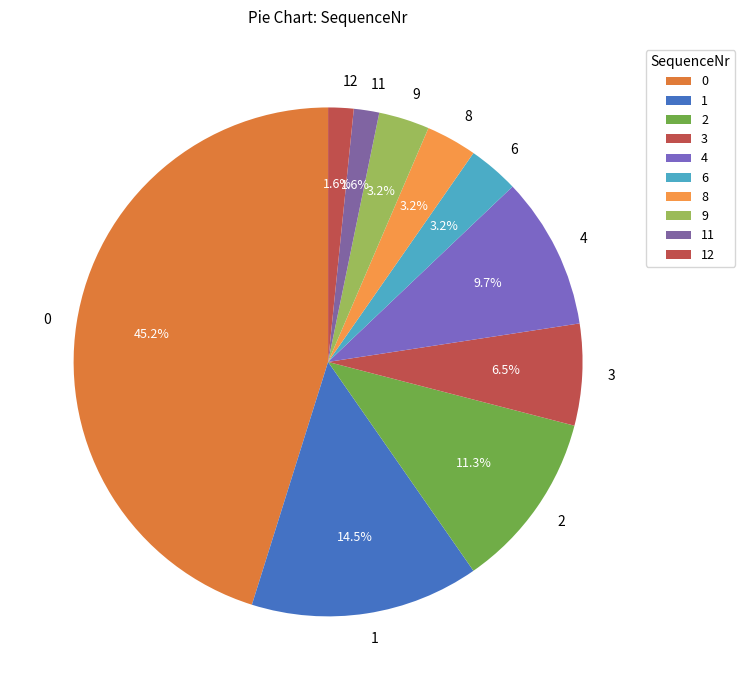

What is the total percentage of 2 and 8?

14.5%